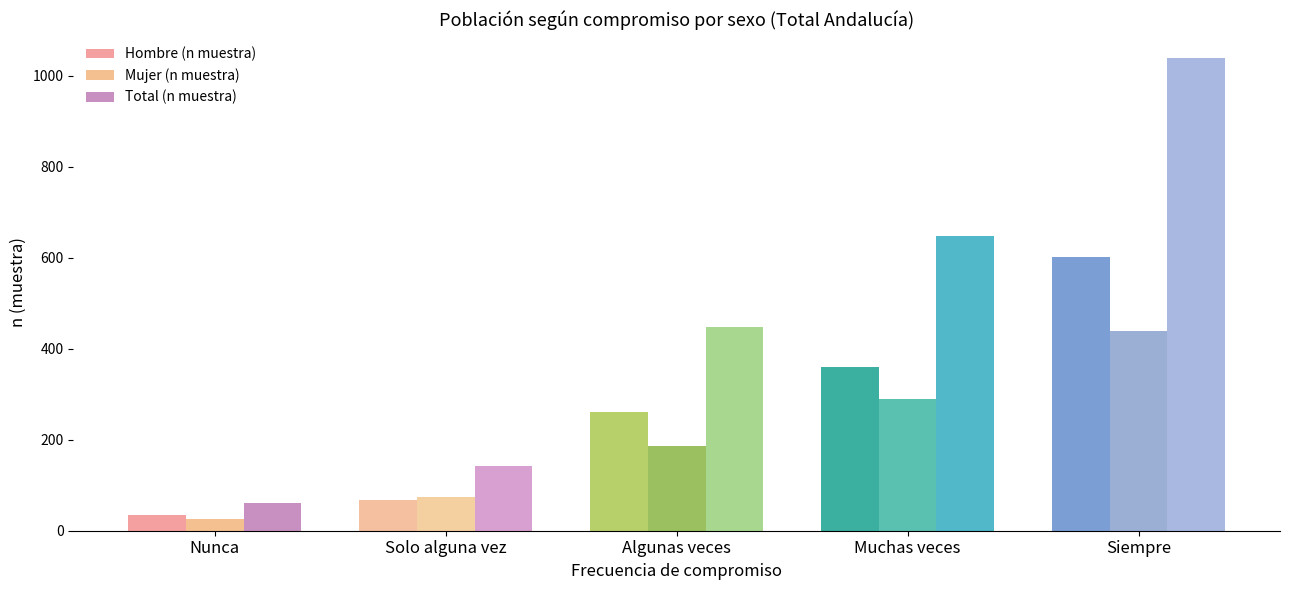

Reading left to right, extract all data points from this chart.

Hombre (n muestra): Nunca=35	Solo alguna vez=68	Algunas veces=260	Muchas veces=359	Siempre=601
Mujer (n muestra): Nunca=25	Solo alguna vez=74	Algunas veces=187	Muchas veces=289	Siempre=438
Total (n muestra): Nunca=60	Solo alguna vez=142	Algunas veces=447	Muchas veces=648	Siempre=1039